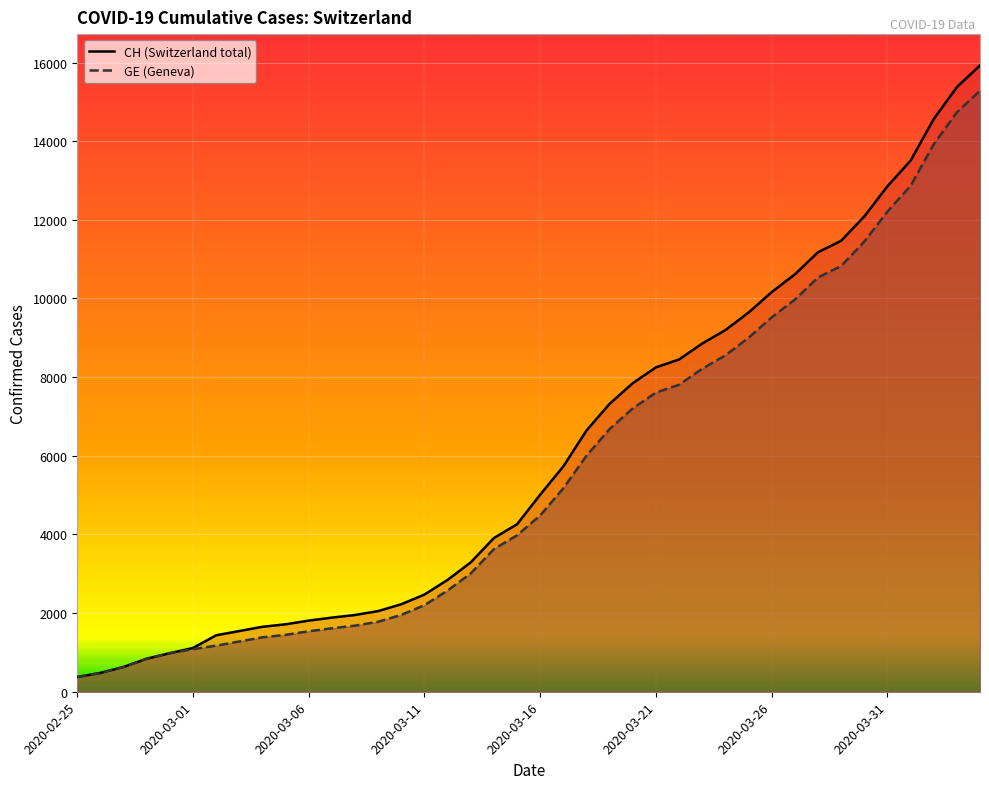

What is the value of the GE point at the 16th from the left?

2201